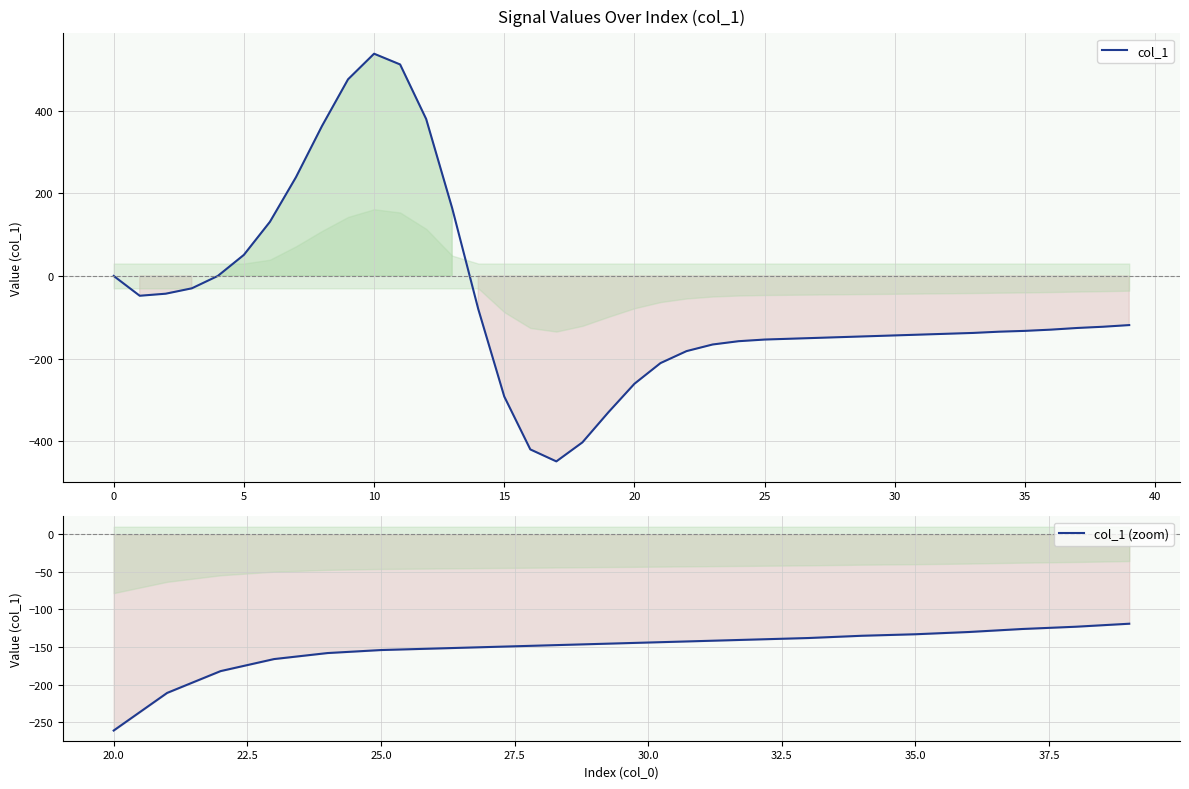

At which category does the chart reach its peak across all series?

10